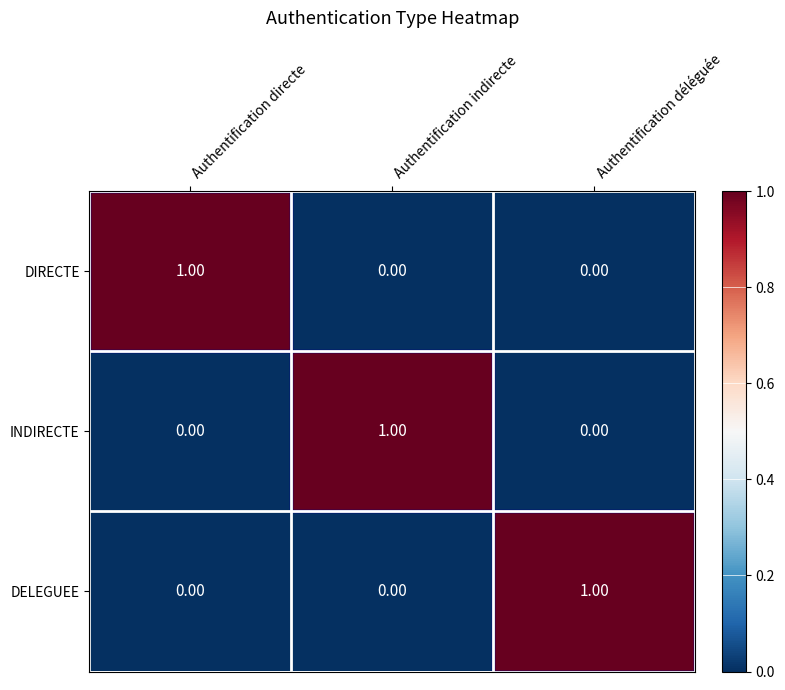

At how many categories does at least one series exceed 0?

3